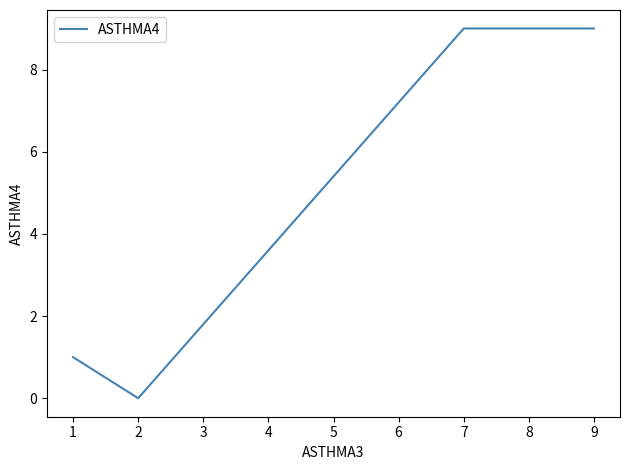

How many values are between 1 and 9?

3